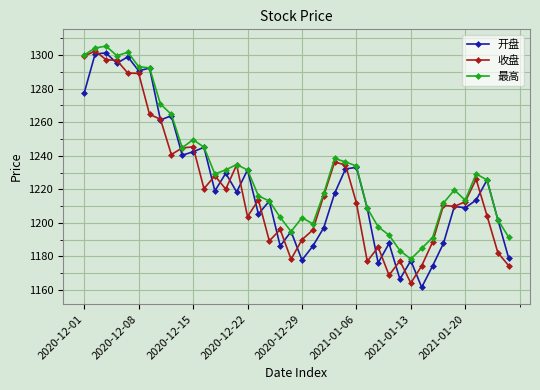

True or false: 最高 has more than 0 interior local peaks.

True